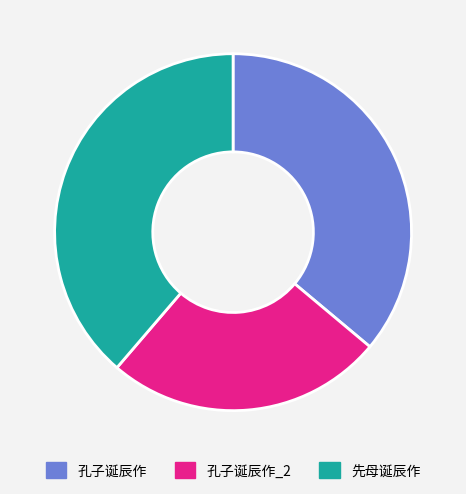

Do 孔子诞辰作_2 and 先母诞辰作 together represent more than half of the pie?

Yes